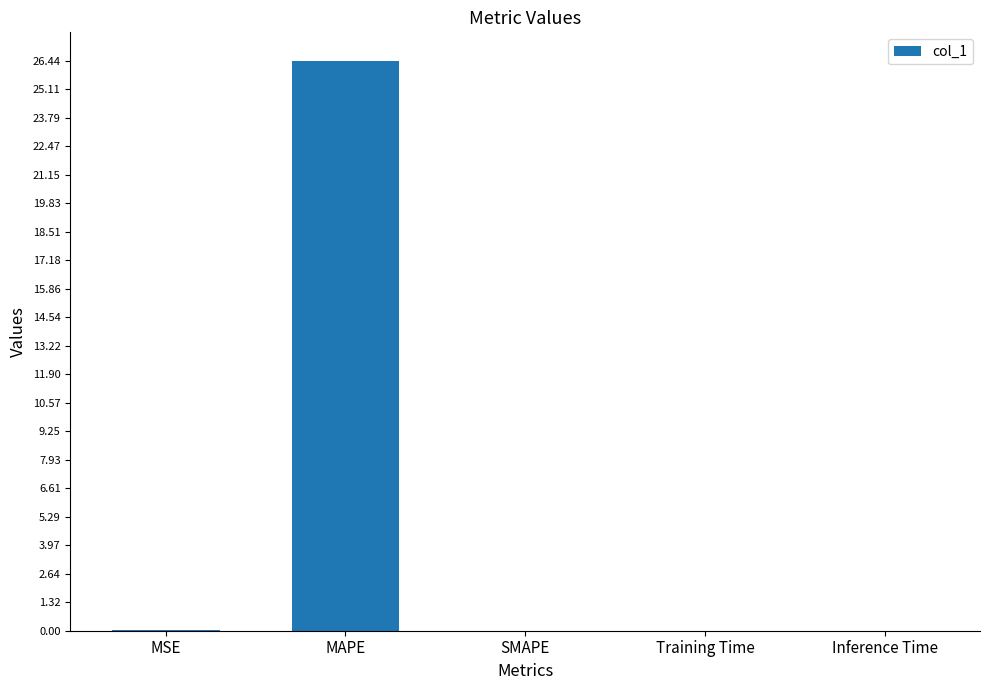

What is the sum of all values?

26.5